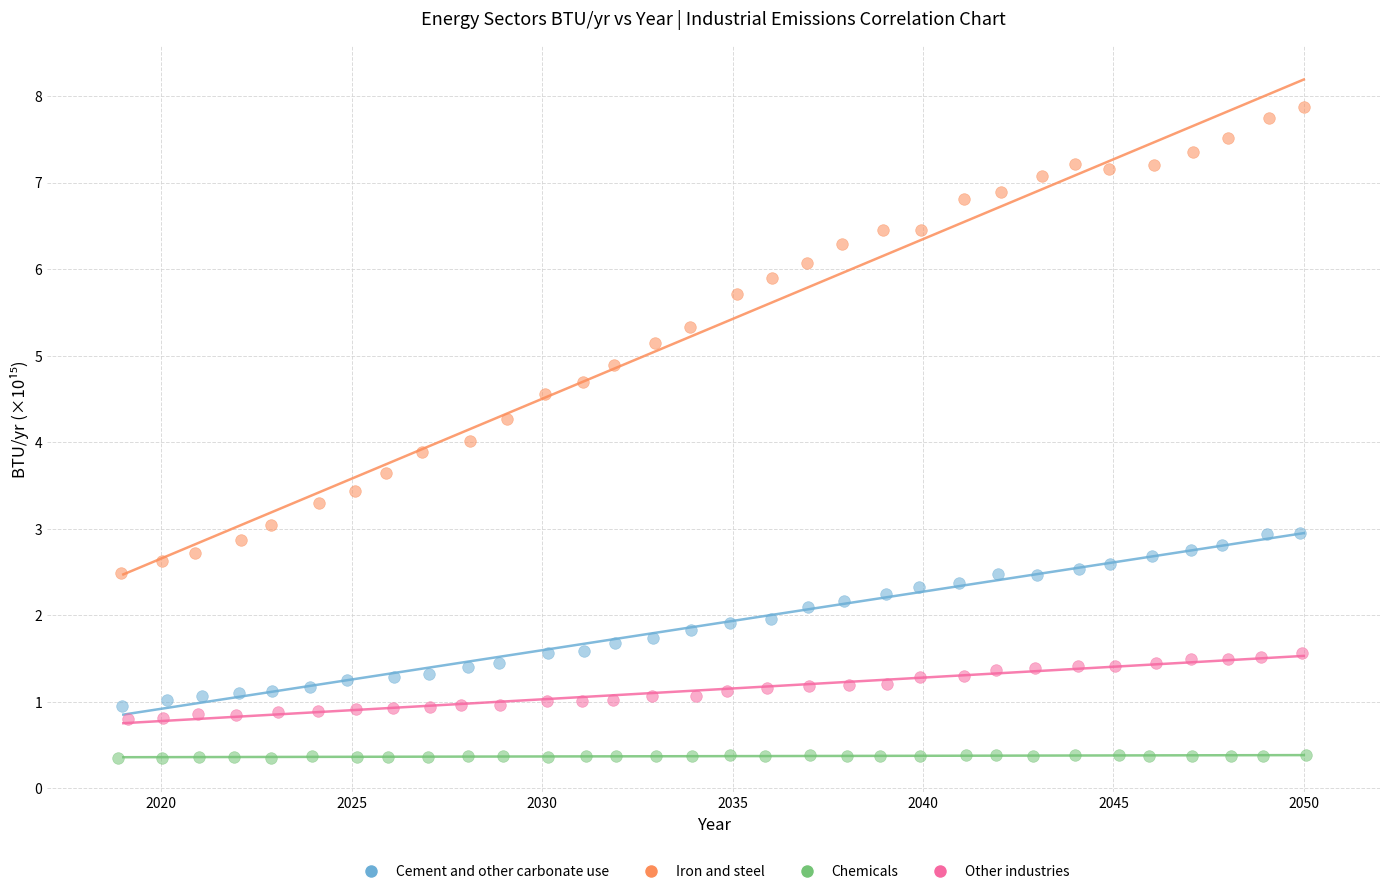

Which series reaches the maximum Y coordinate?

Iron and steel